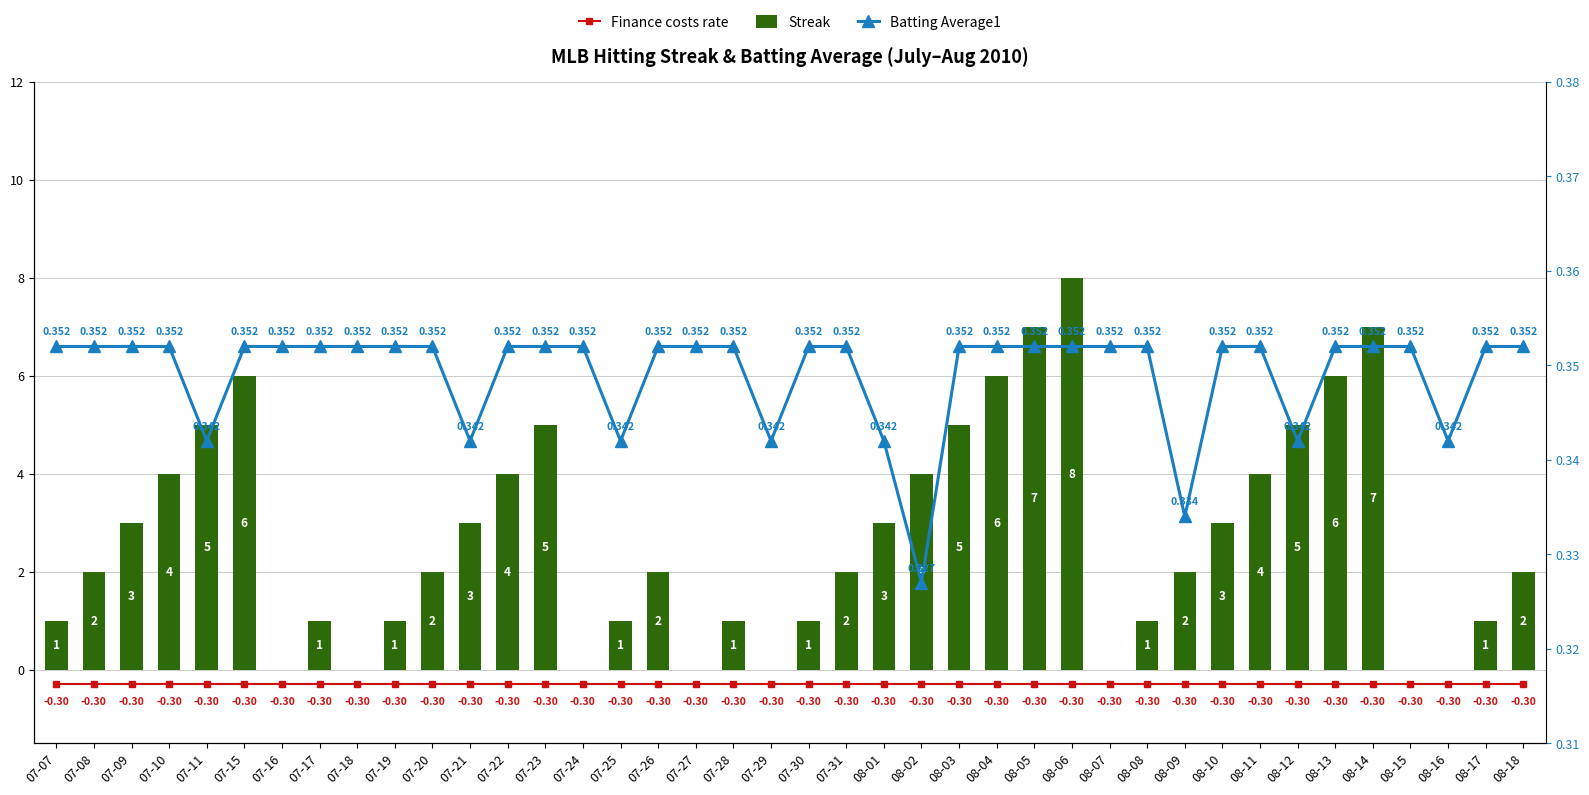

What is the label of the 4th bar from the left?

07-10